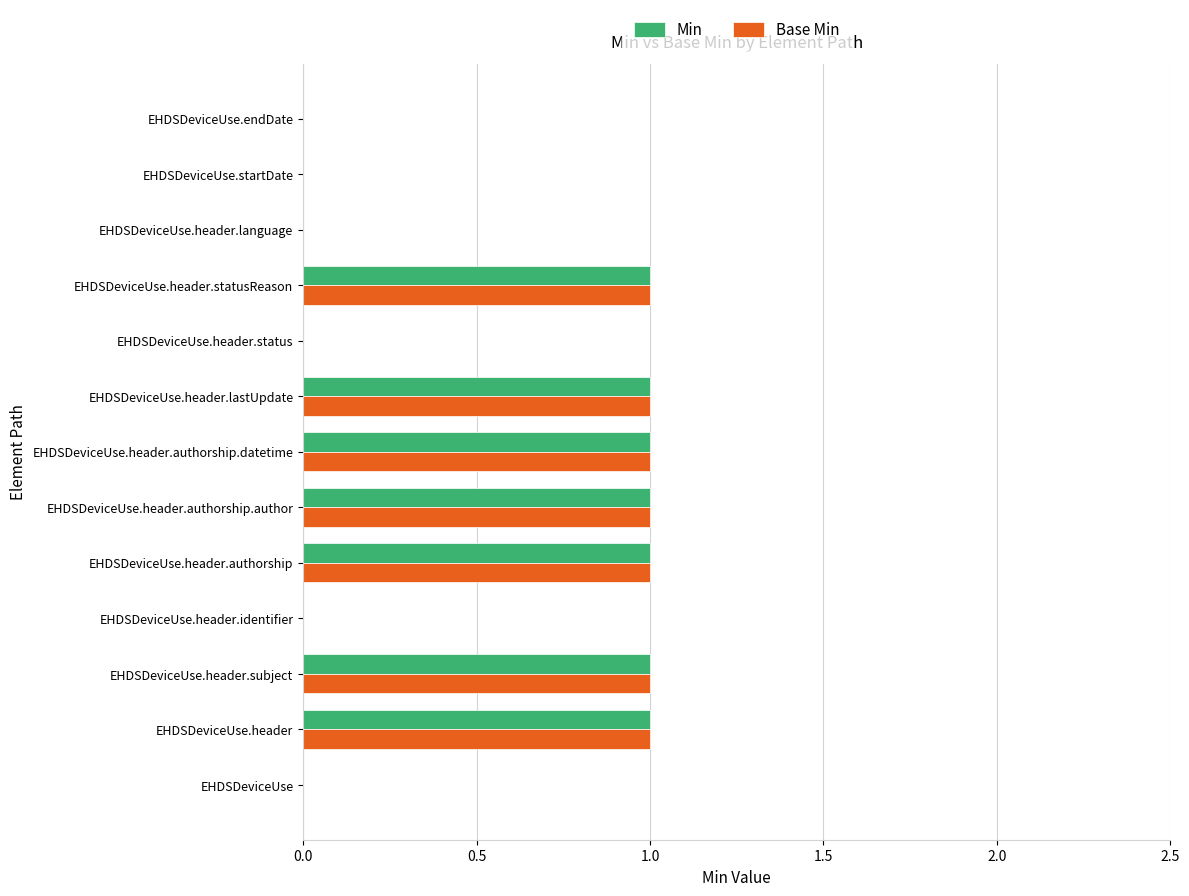

The value of Base Min at EHDSDeviceUse.header.status is 0. True or false?

True